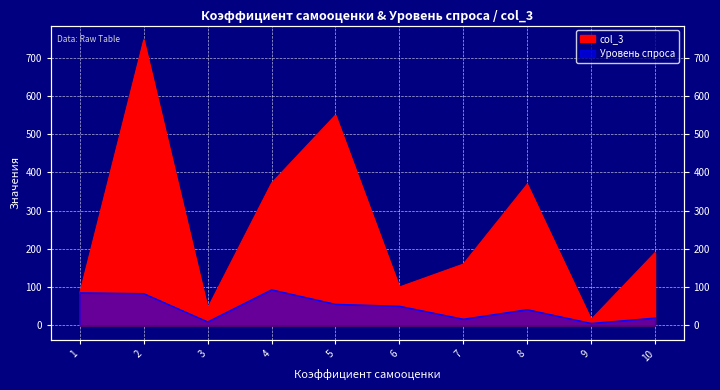

True or false: col_3 and Уровень спроса cross at least once.

False